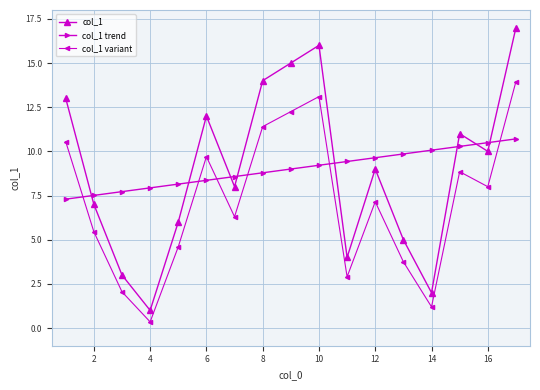

Rank the series by their maximum value, from highest to lowest.

col_1, col_1 variant, col_1 trend